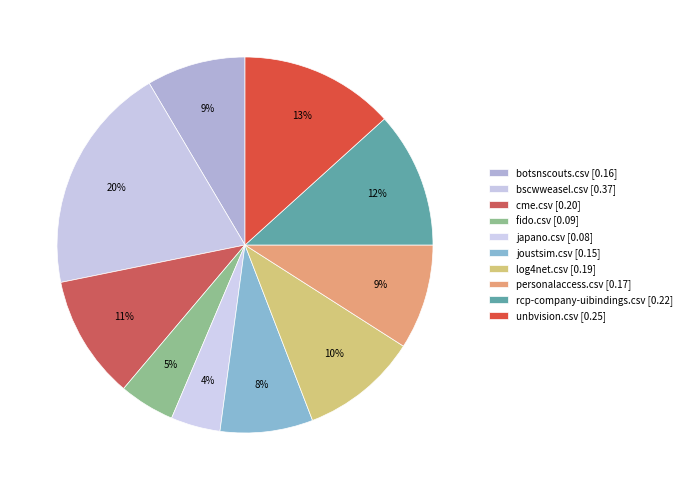

How many segments does this pie chart have?

10